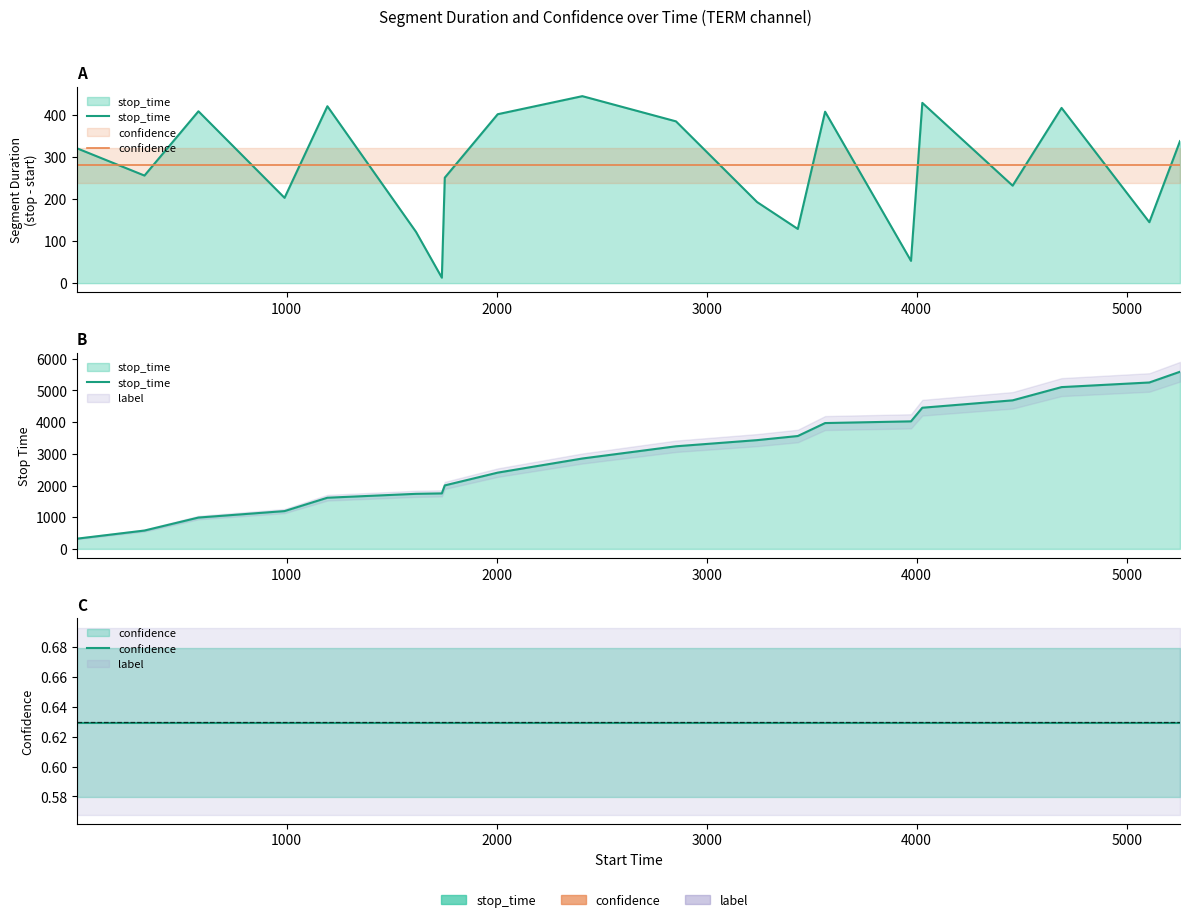

Is the value of confidence at 1000 greater than the value of stop_time at 7?

No